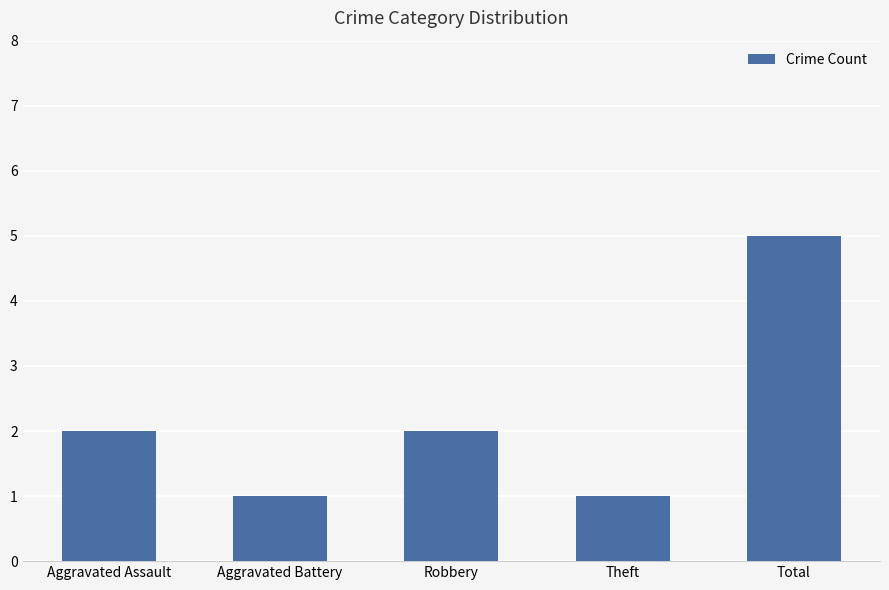

What is the average value?

2